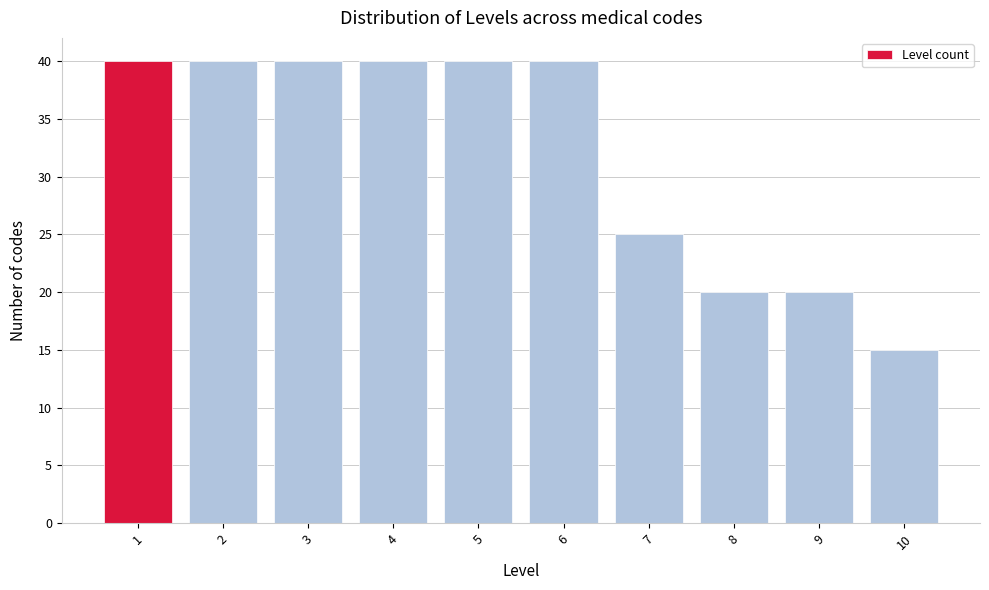

Reading left to right, extract all data points from this chart.

1=40	2=40	3=40	4=40	5=40	6=40	7=25	8=20	9=20	10=15